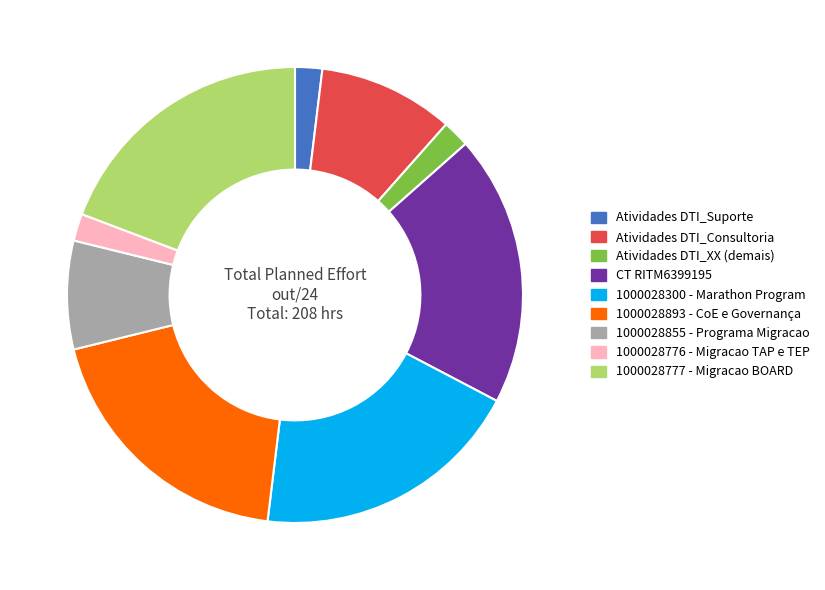

Is 1000028855 - Programa Migracao the majority of the pie?

No